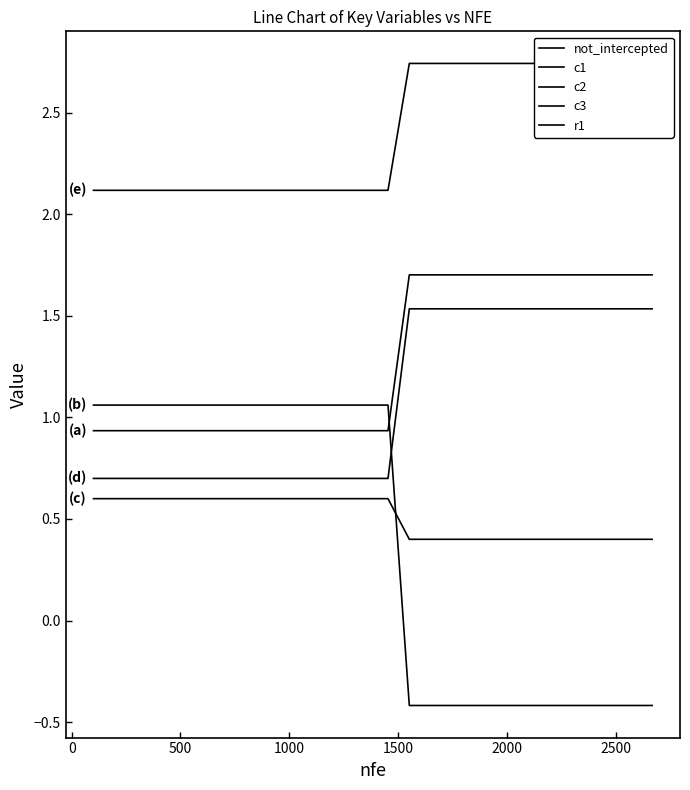

The value of c2 at 13 is 2.7. True or false?

False